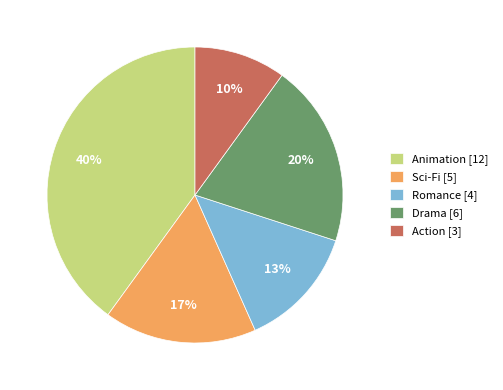

What is the ratio of the value at Drama [6] to the value at Sci-Fi [5]?

1.2